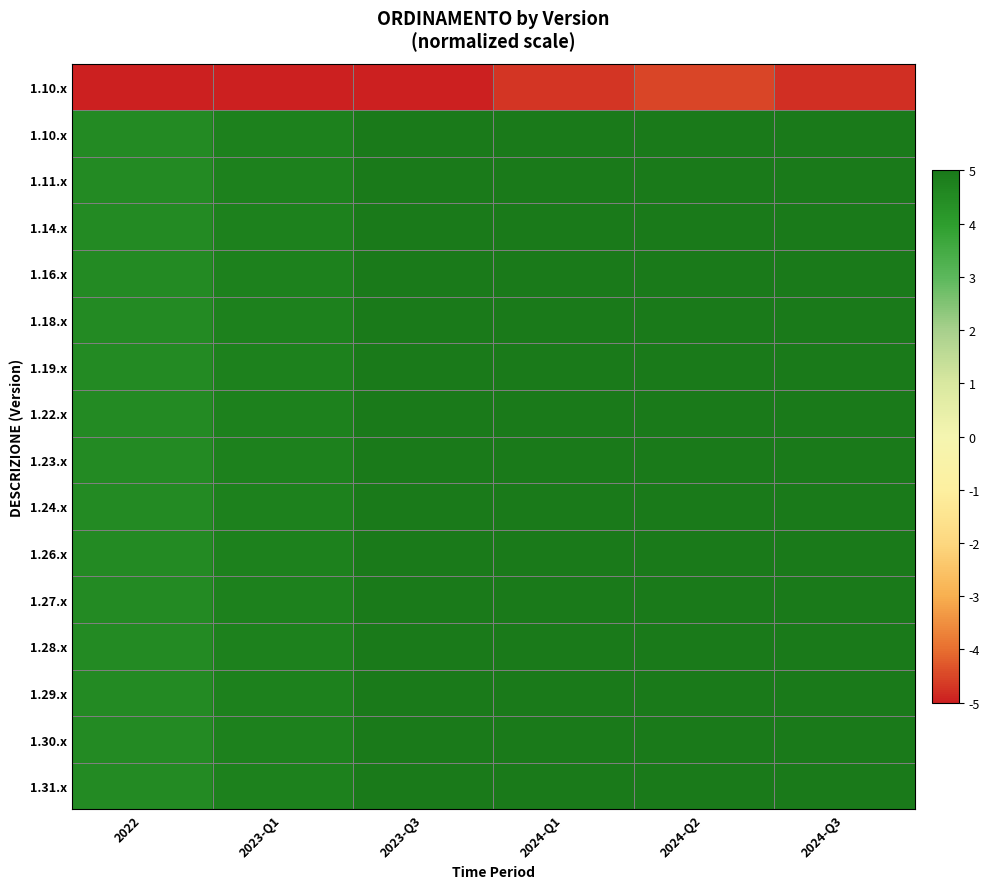

What is the total value across all series at 2022?

62.5